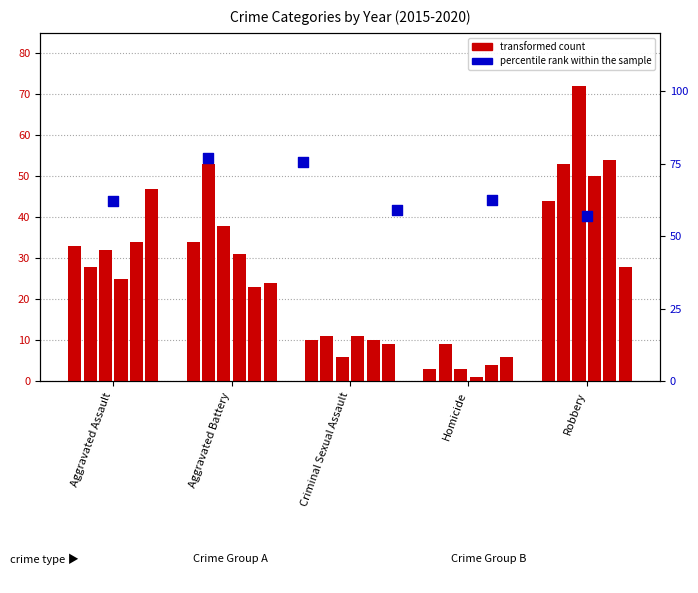

Between Aggravated Battery and Robbery, which is larger?

Aggravated Battery